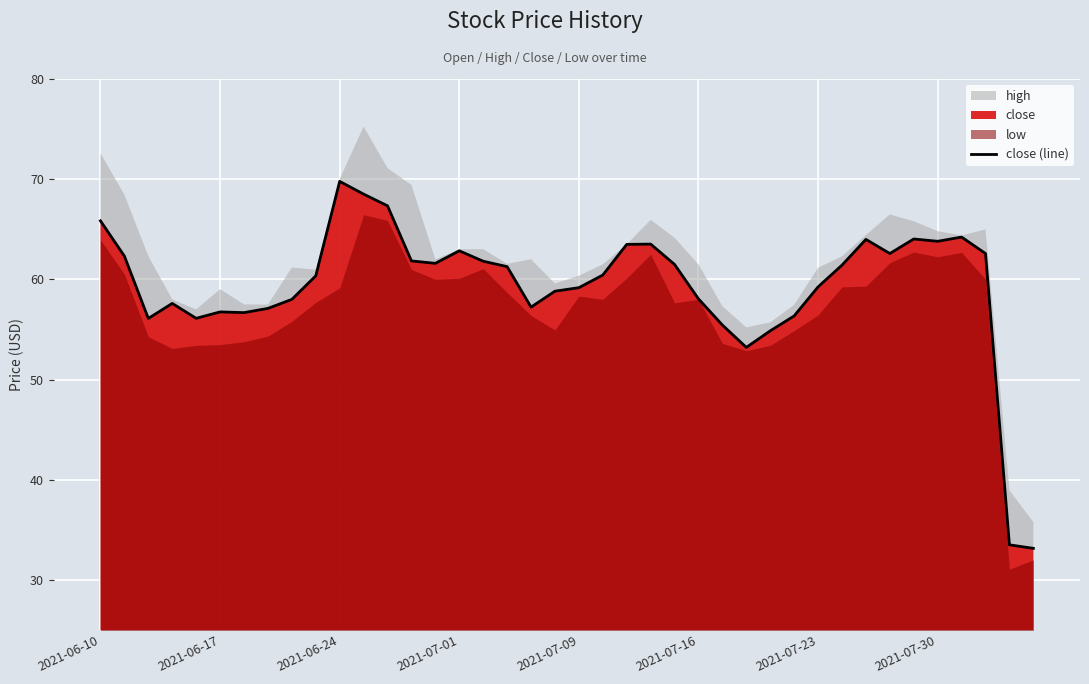

True or false: close (line) has a value of 59.2 at 2021-07-09.

True